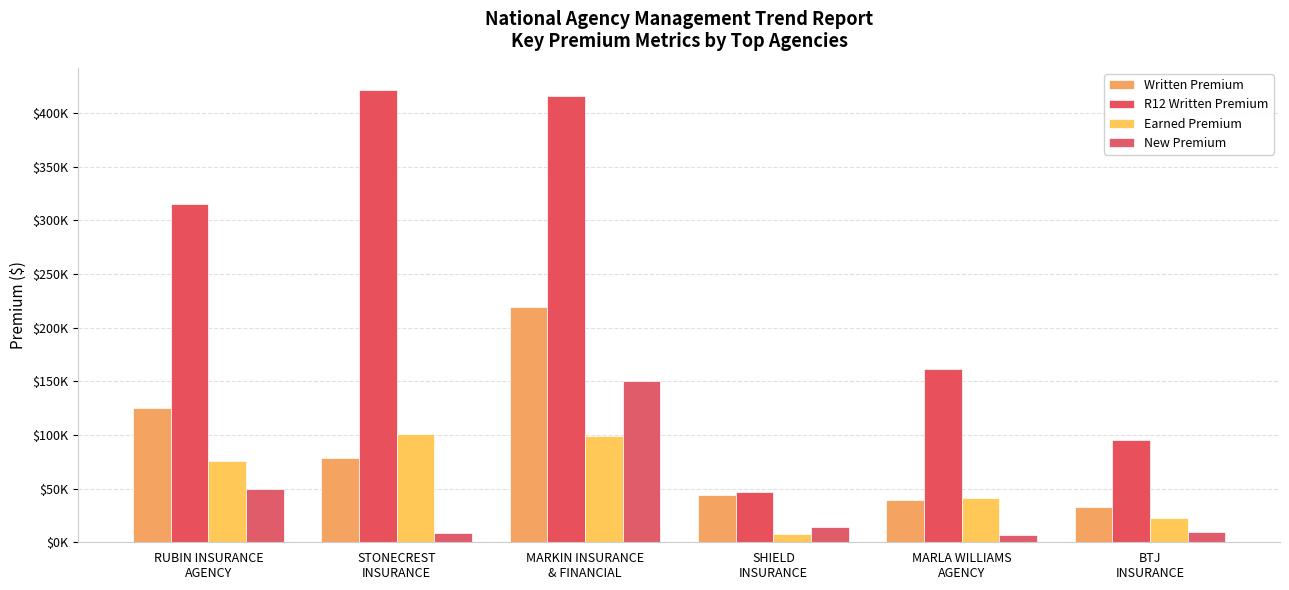

What is the label of the 2nd bar from the left?

STONECREST
INSURANCE